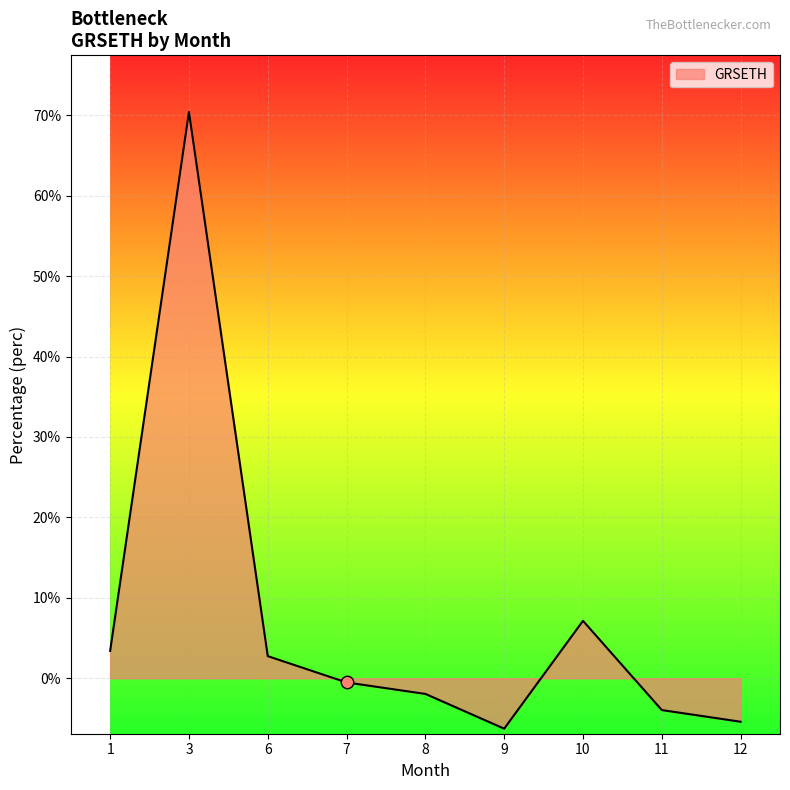

What is the change in value from 3 to 9?

-76.7